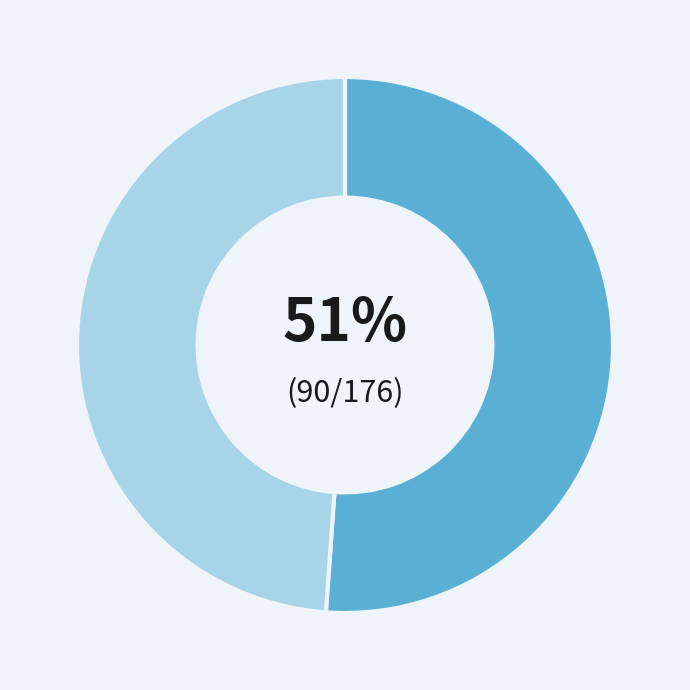

To the nearest percent, what is the difference between the largest and smallest slice percentages?

2%